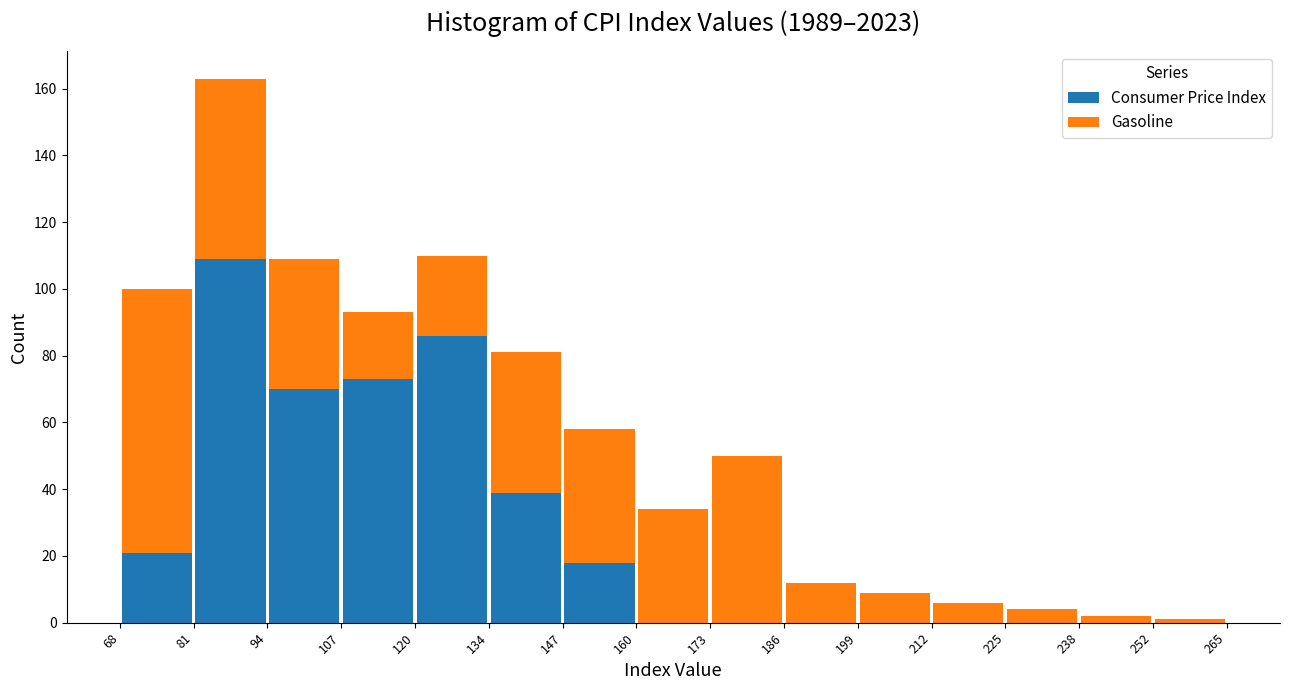

Reading left to right, list every stacked bar in this chart as the range it spans on the x-axis followed by its total height. The values are not printed on the chart, so give them approximately, as read against the axis.

68 to 81: 100
81 to 94: 164
94 to 107: 110
107 to 120: 94
120 to 134: 110
134 to 147: 82
147 to 160: 58
160 to 173: 34
173 to 186: 50
186 to 199: 12
199 to 212: 10
212 to 225: 6
225 to 238: 4
238 to 252: 2
252 to 265: under 2